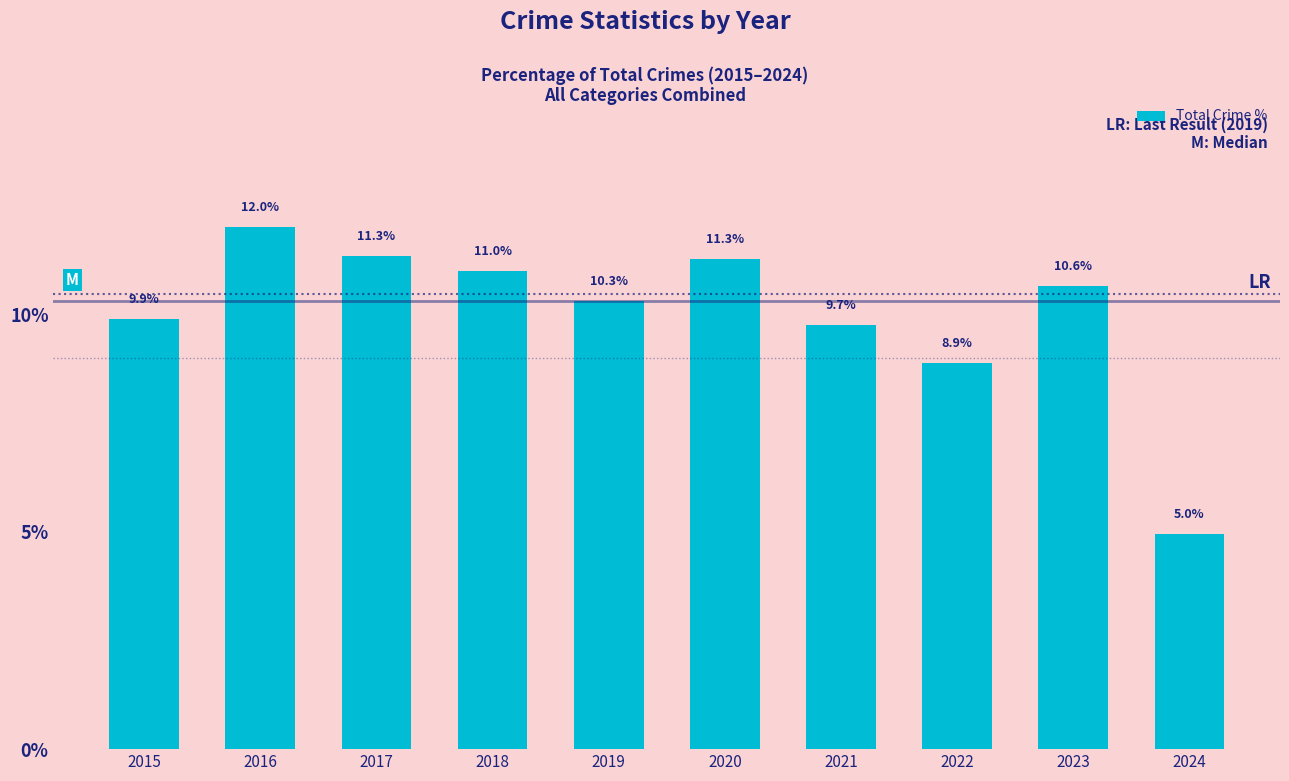

What value does the data have at 2018?

11.0